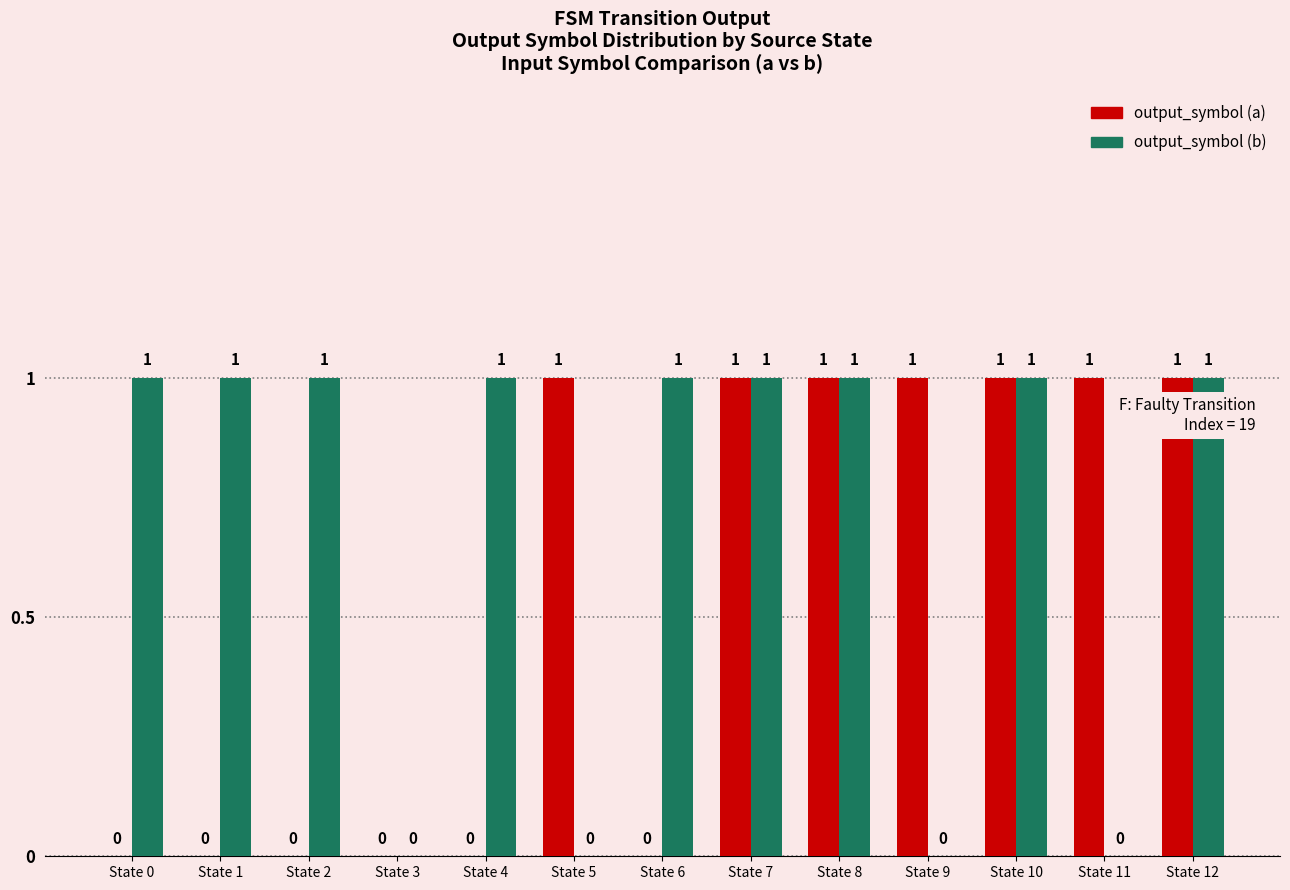

What is the sum of all output_symbol (b) values?

9